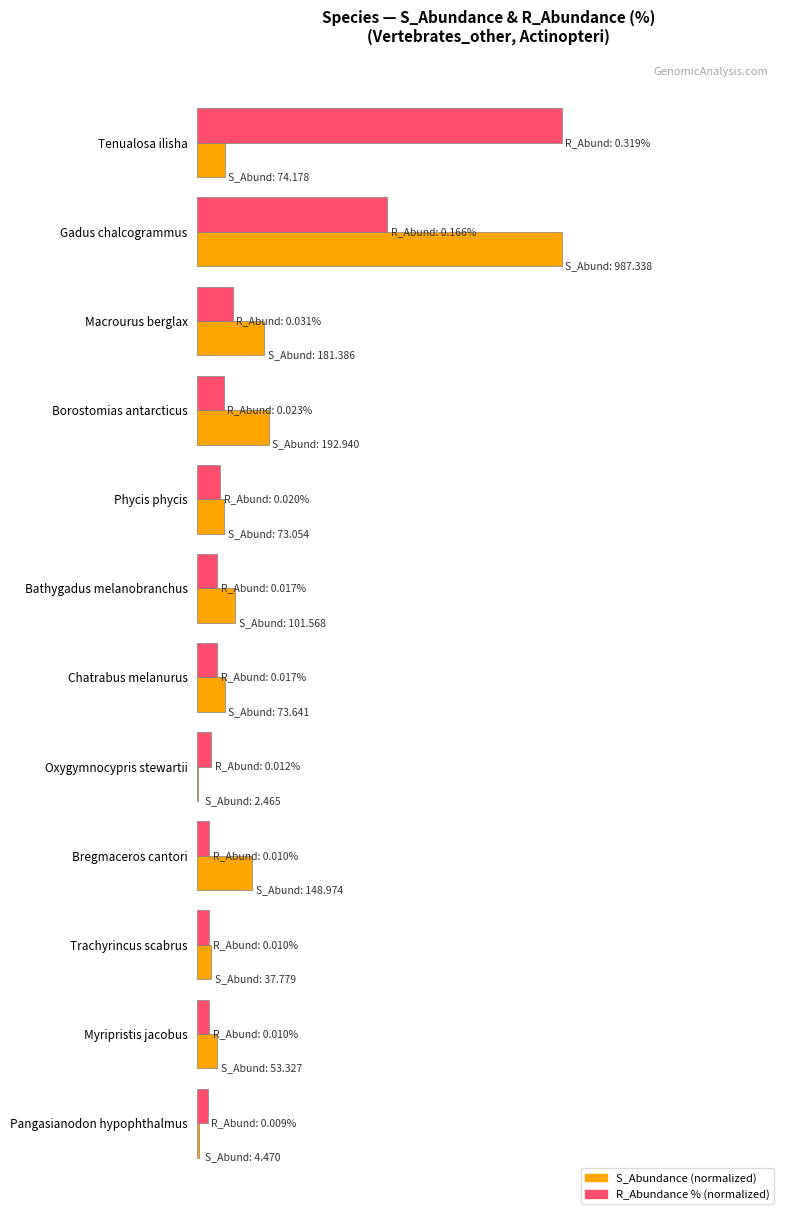

What are all the series names shown in the legend?

S_Abundance (normalized), R_Abundance % (normalized)